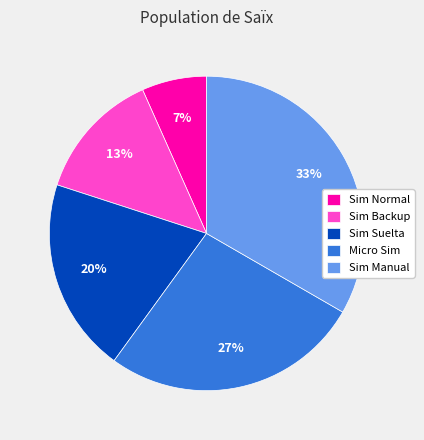

What is the smallest slice in the pie chart?

Sim Normal